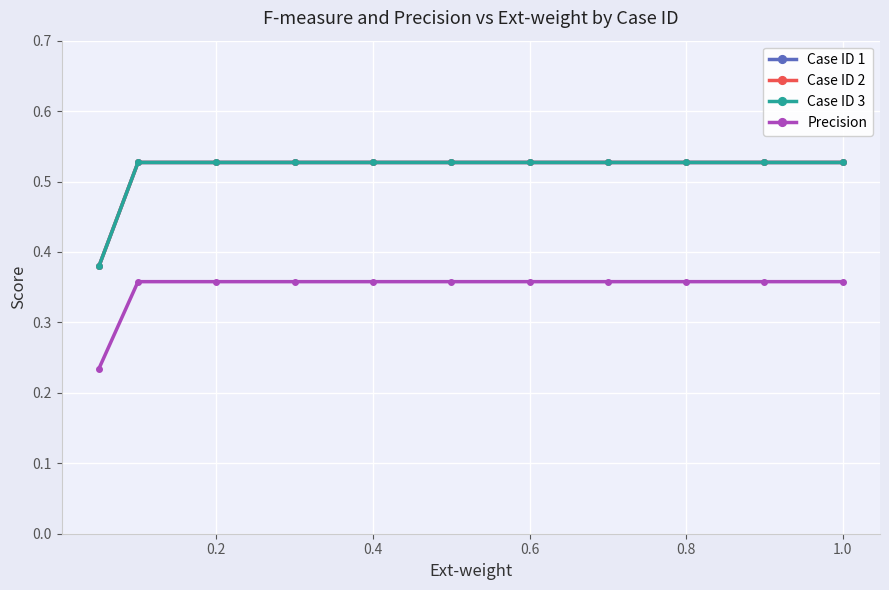

True or false: Case ID 2 and Case ID 1 cross at least once.

False